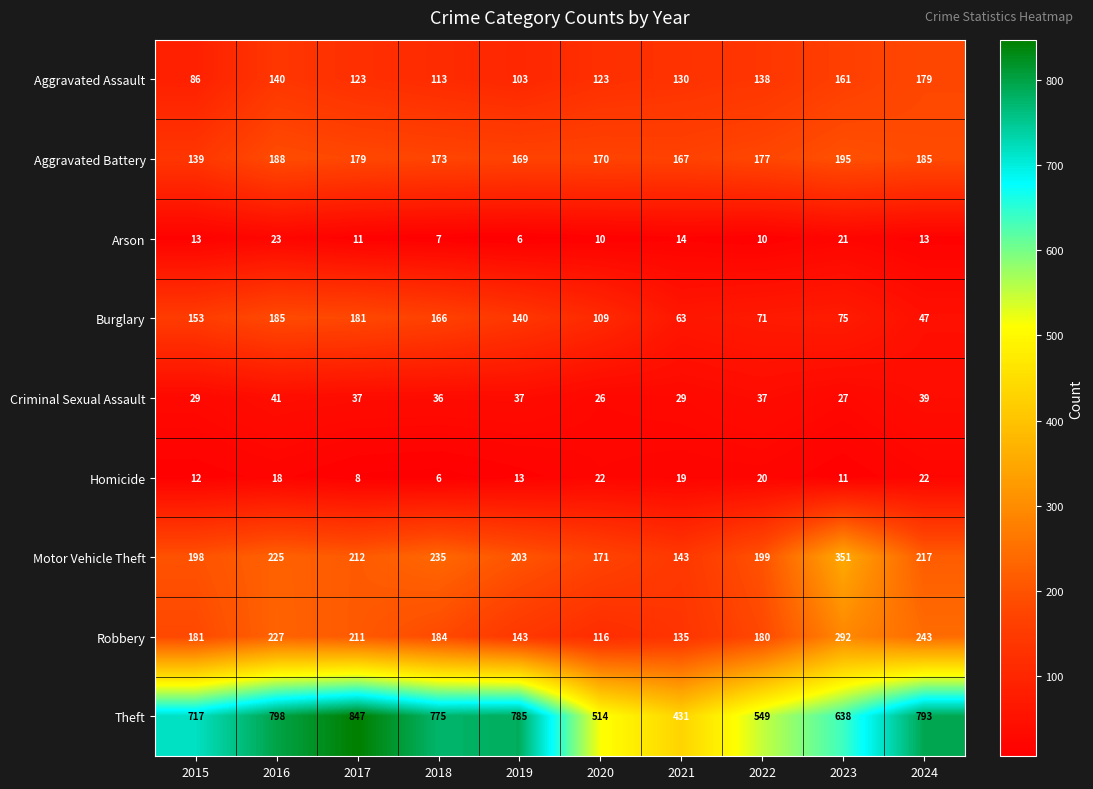

What is the difference between the maximum and minimum values in the Criminal Sexual Assault series?

15